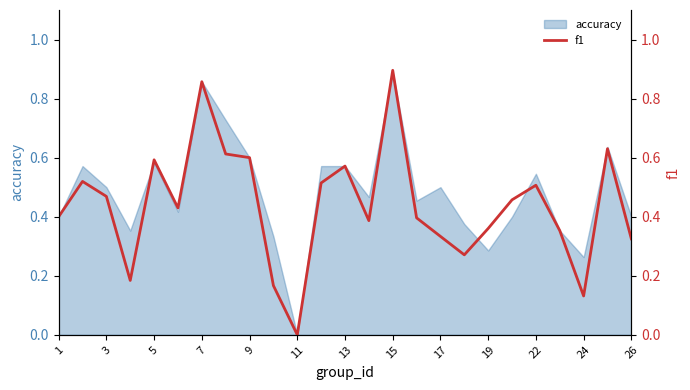

The accuracy series shows 0.5 at 3. True or false?

True